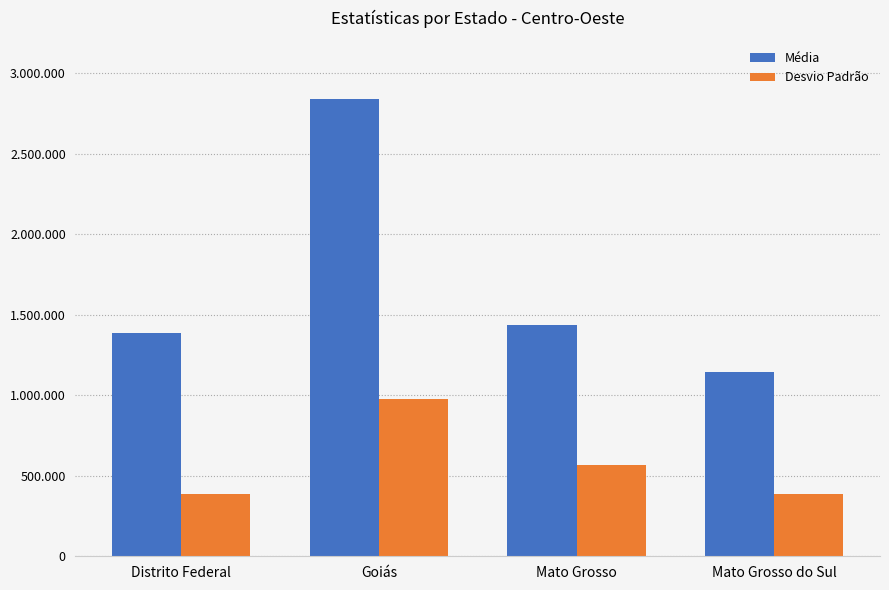

Which series has the widest spread of values?

Média